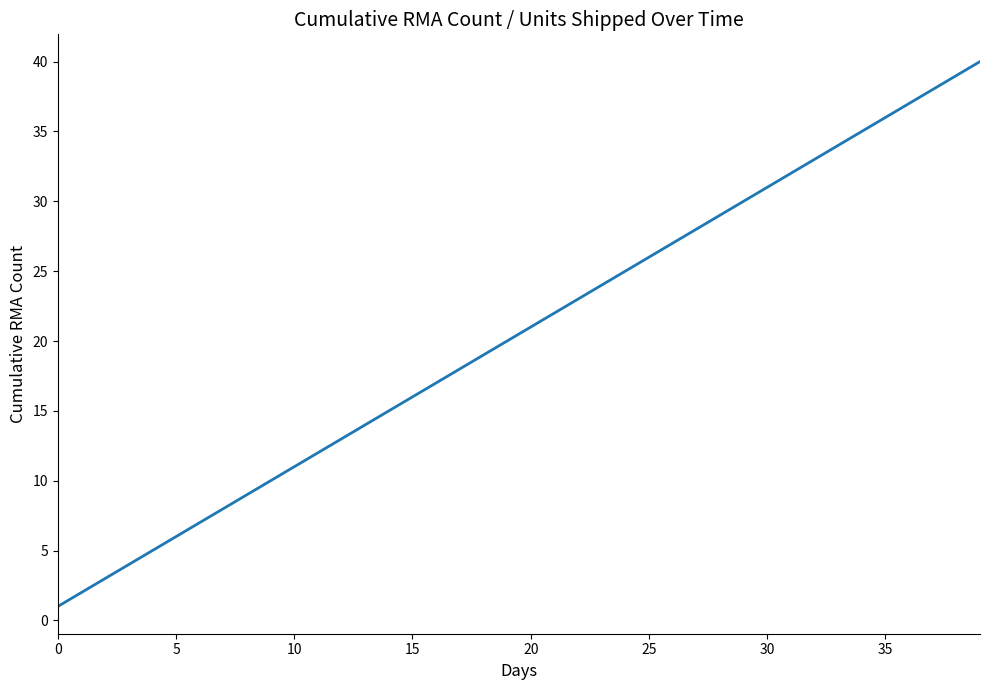

What is the greatest value displayed?

40